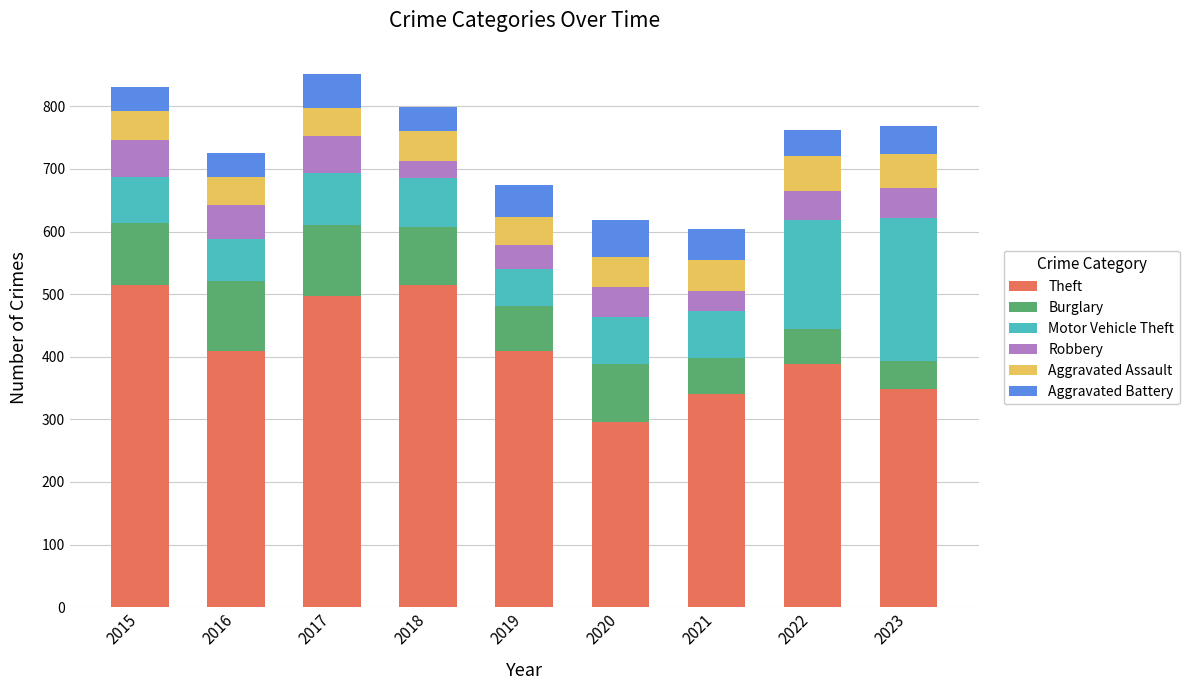

What is the difference between the maximum and minimum values in the Theft series?

219